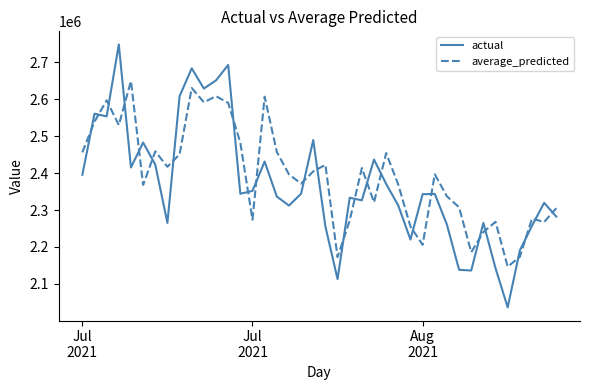

How many lines are shown in the chart?

2